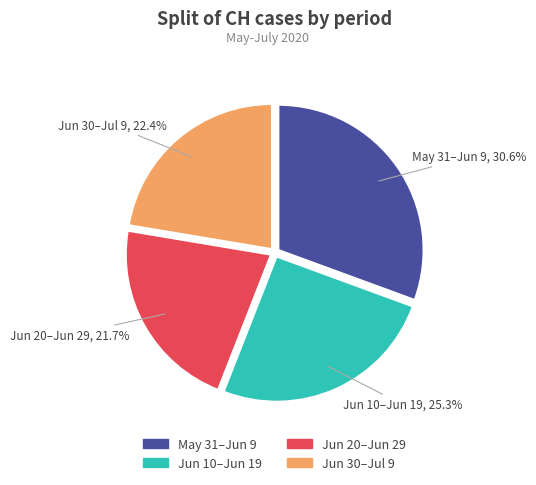

Does any single category account for the majority?

No